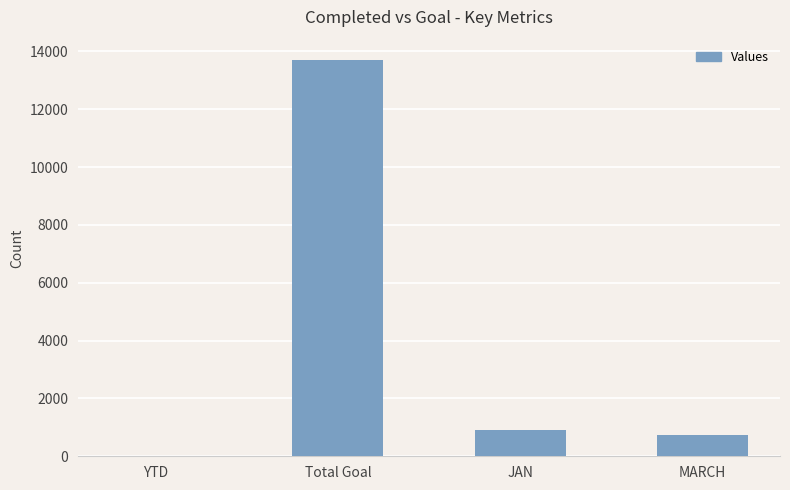

Are the bars horizontal?

No